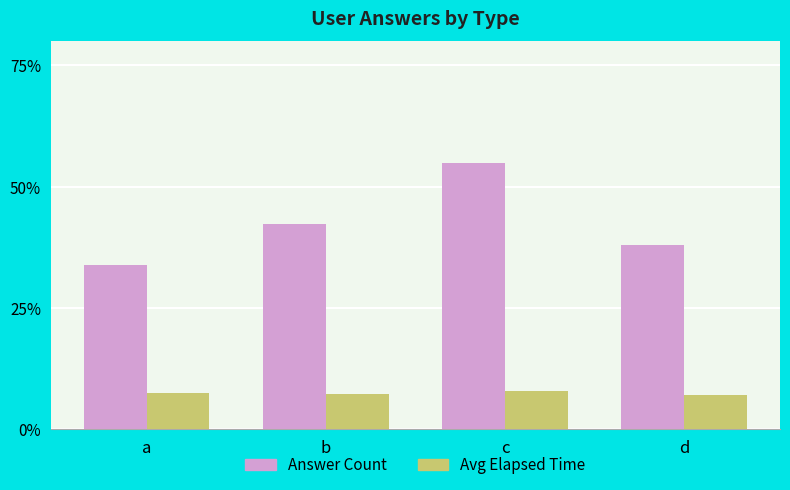

Does the chart contain stacked bars?

No